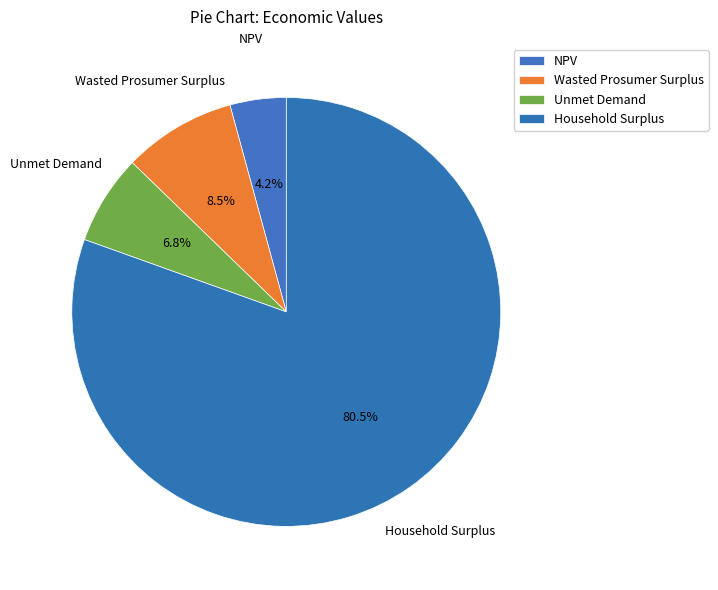

How many segments does this pie chart have?

4